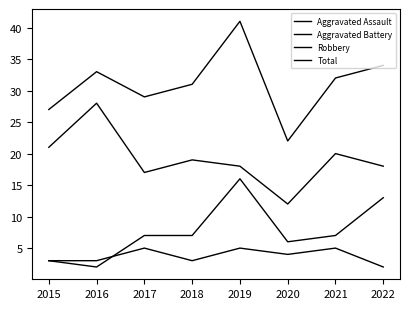

How many interior local valleys does the Aggravated Assault series have?

2